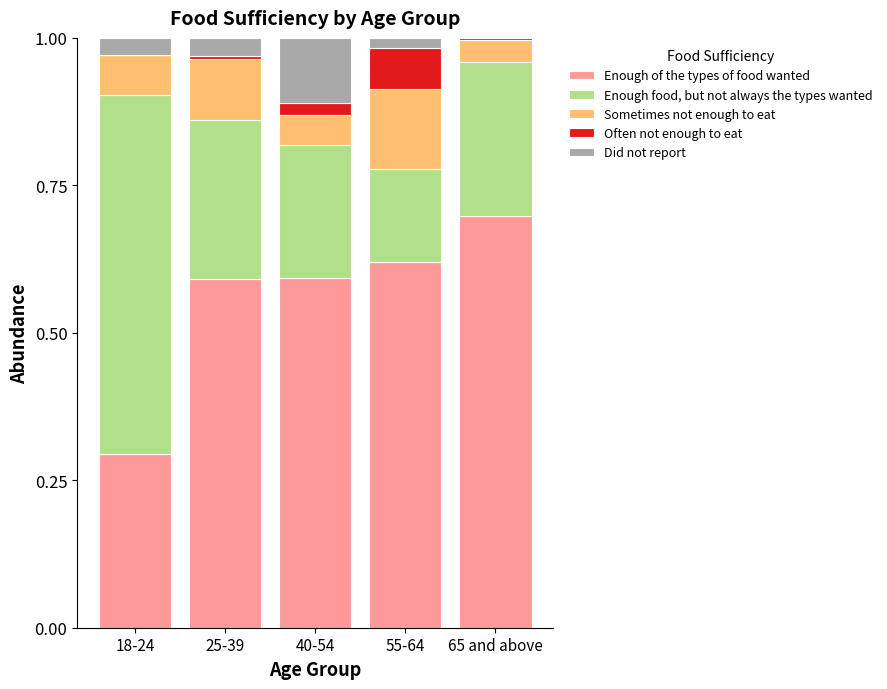

Is it true that Enough of the types of food wanted equals 1.1 at 65 and above?

False